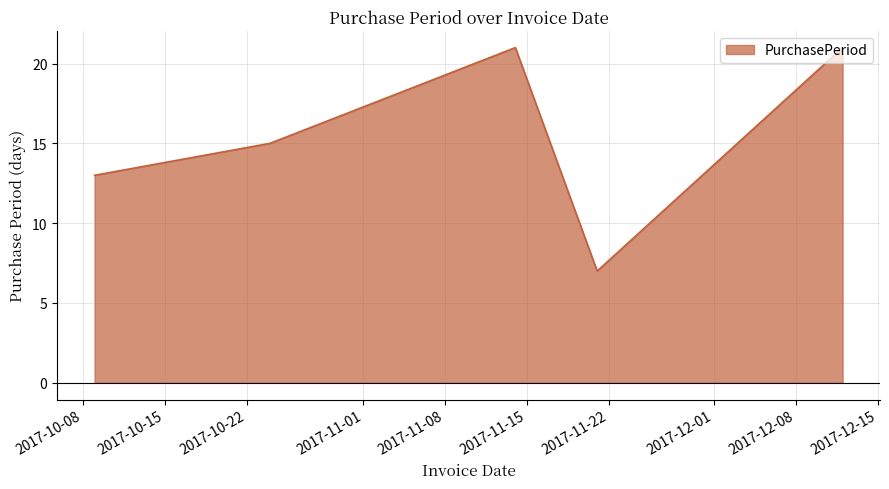

What is the smallest value displayed?

7